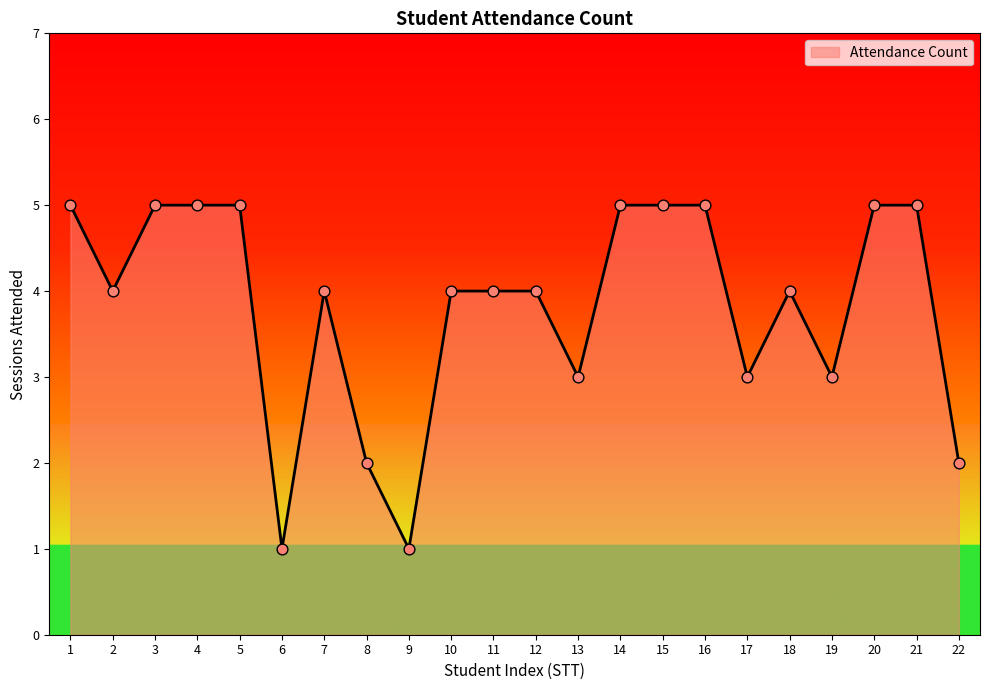

What is the change in value from 4 to 7?

-1